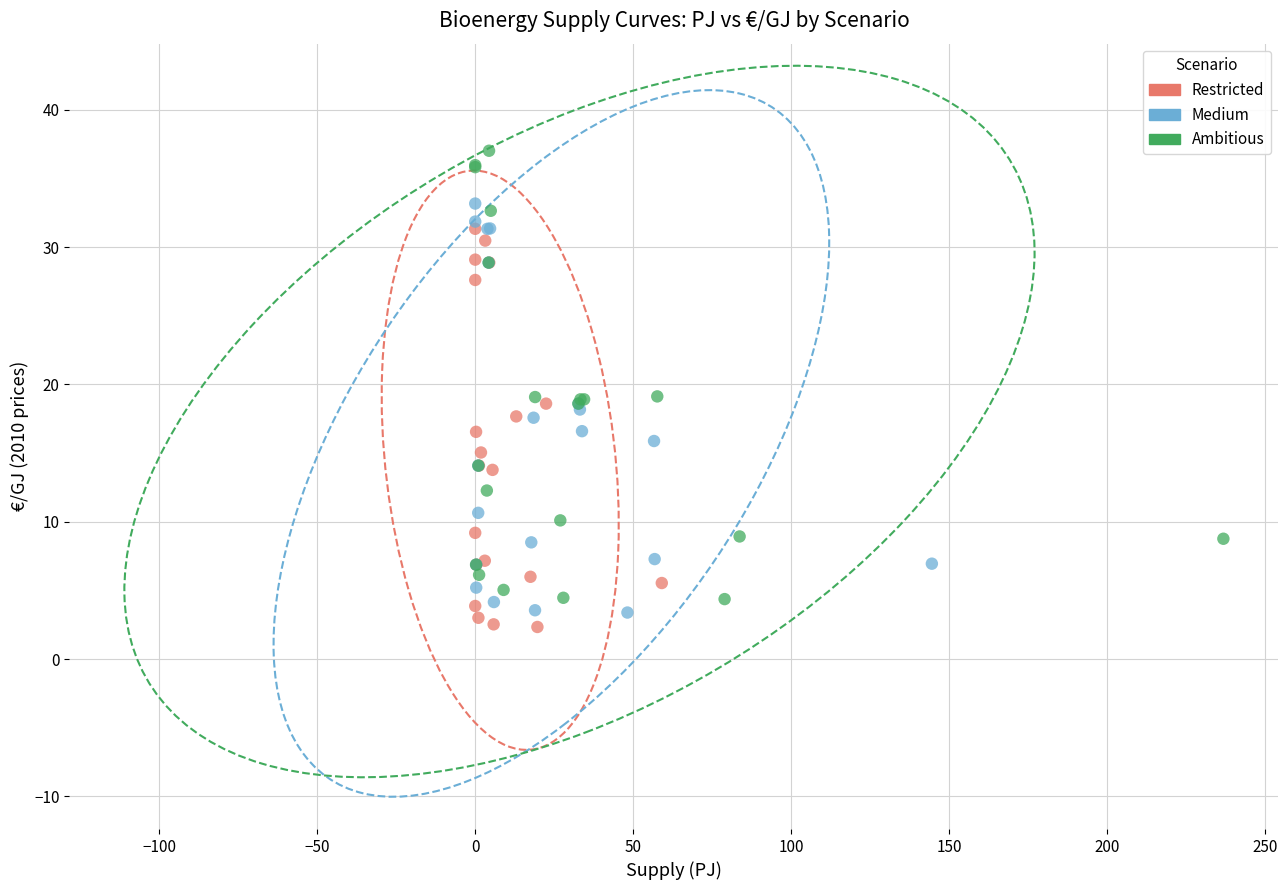

Which series has the largest Y range (max minus min)?

Ambitious